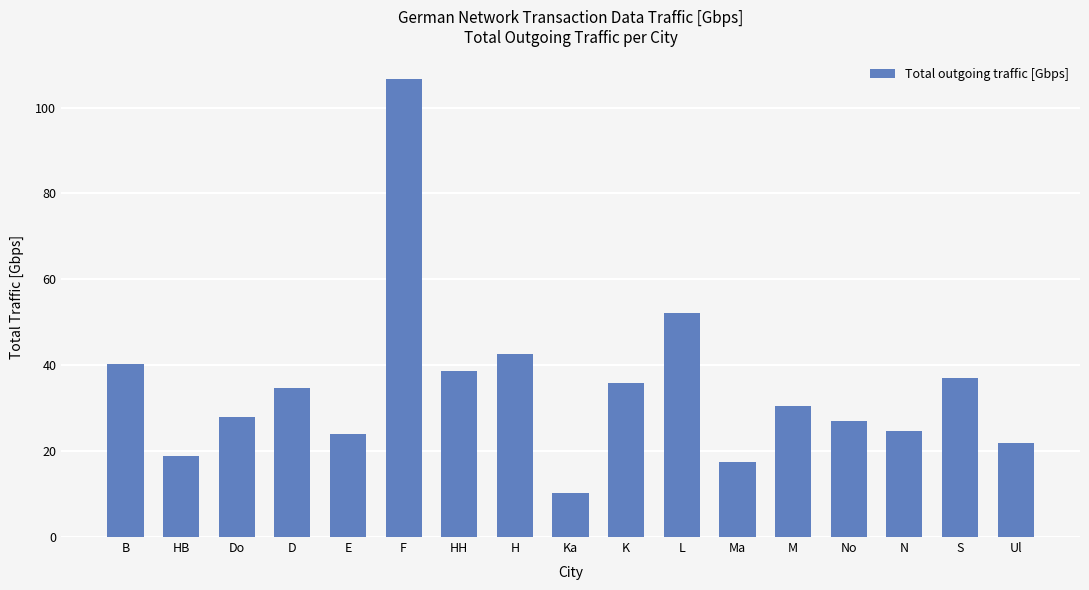

The value at Do is 6.3. True or false?

False